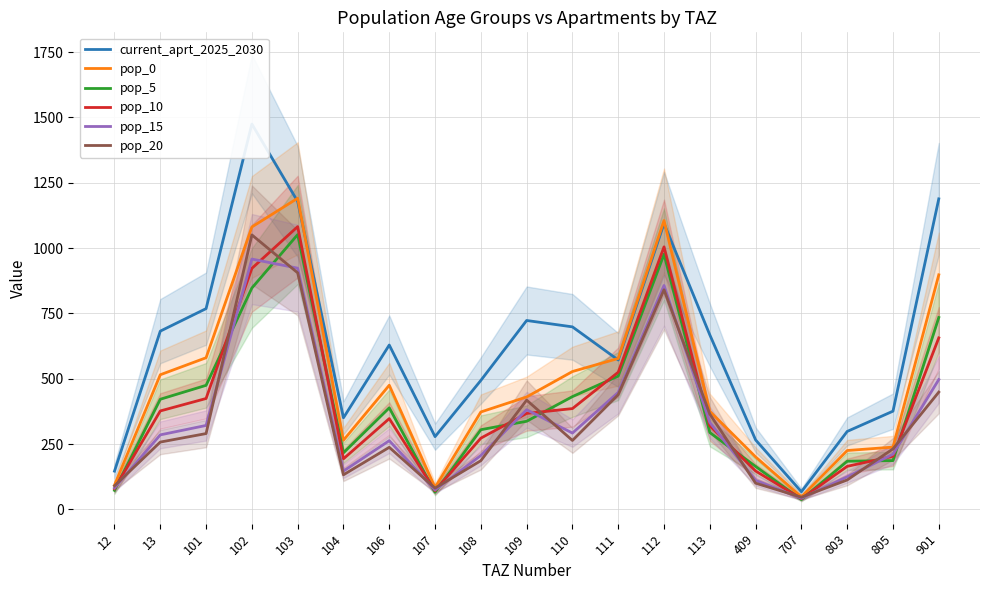

What are all the series names shown in the legend?

current_aprt_2025_2030, pop_0, pop_5, pop_10, pop_15, pop_20